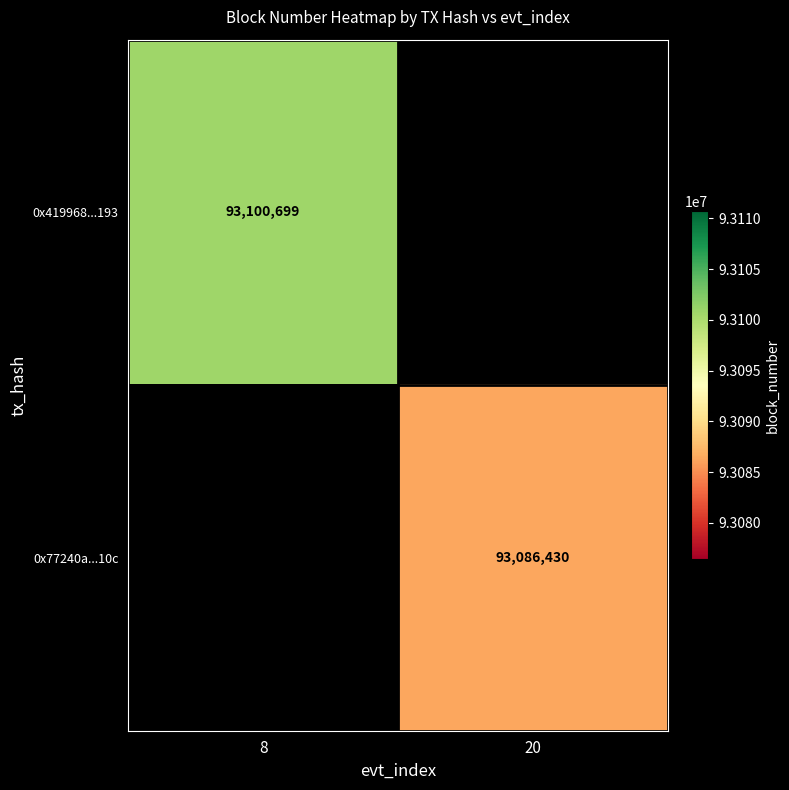

The value of 0x77240a...10c at 20 is 129841175. True or false?

False